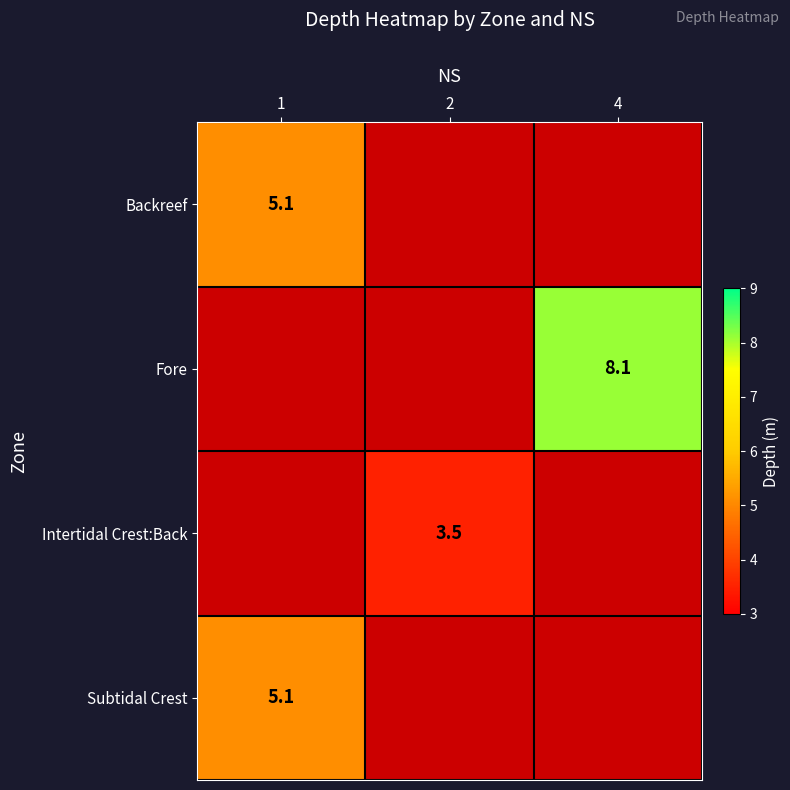

The value of Backreef at 1 is 3.2. True or false?

False